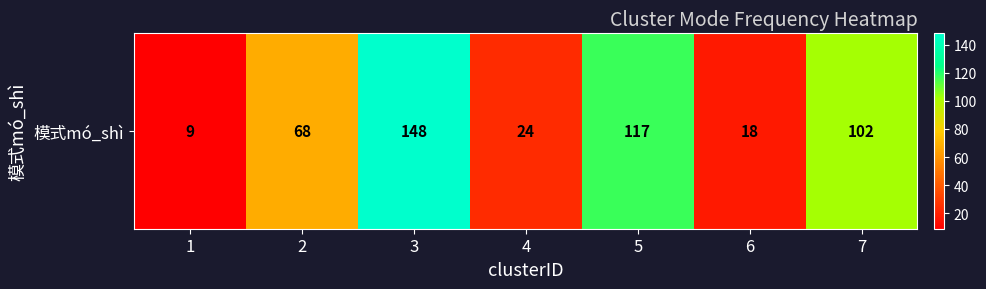

What is the greatest value displayed?

148